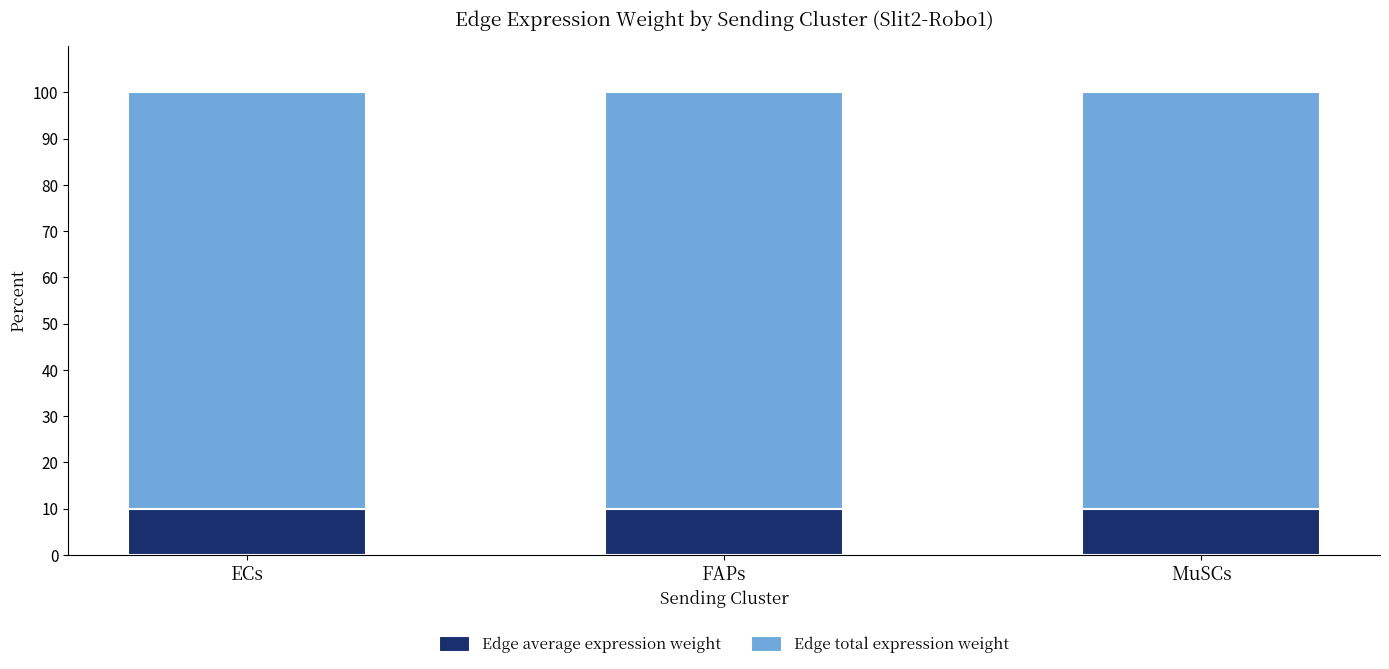

What is the total value across all series at ECs?

100